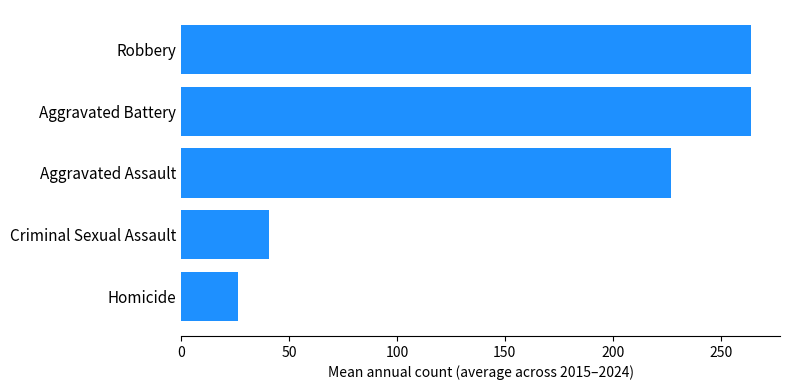

What is the change in value from Criminal Sexual Assault to Aggravated Battery?

+223.2